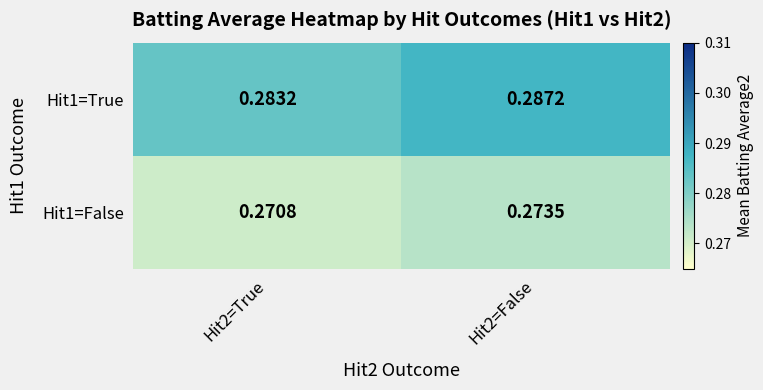

Rank the series at Hit2=False from lowest to highest value.

Hit1=False, Hit1=True